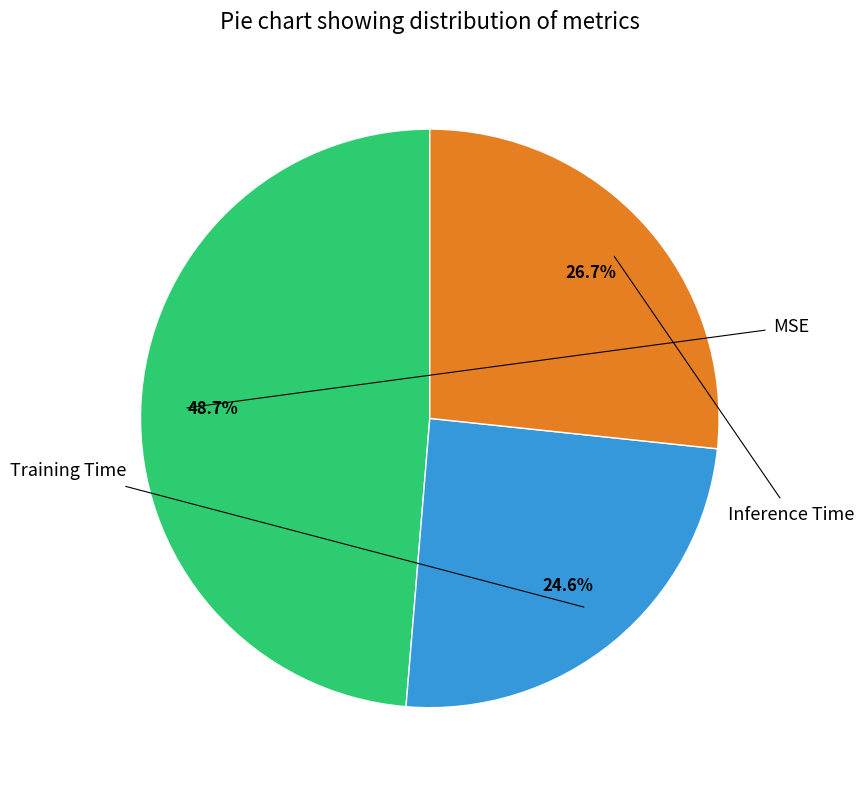

Is there any slice that represents more than half of the pie?

No